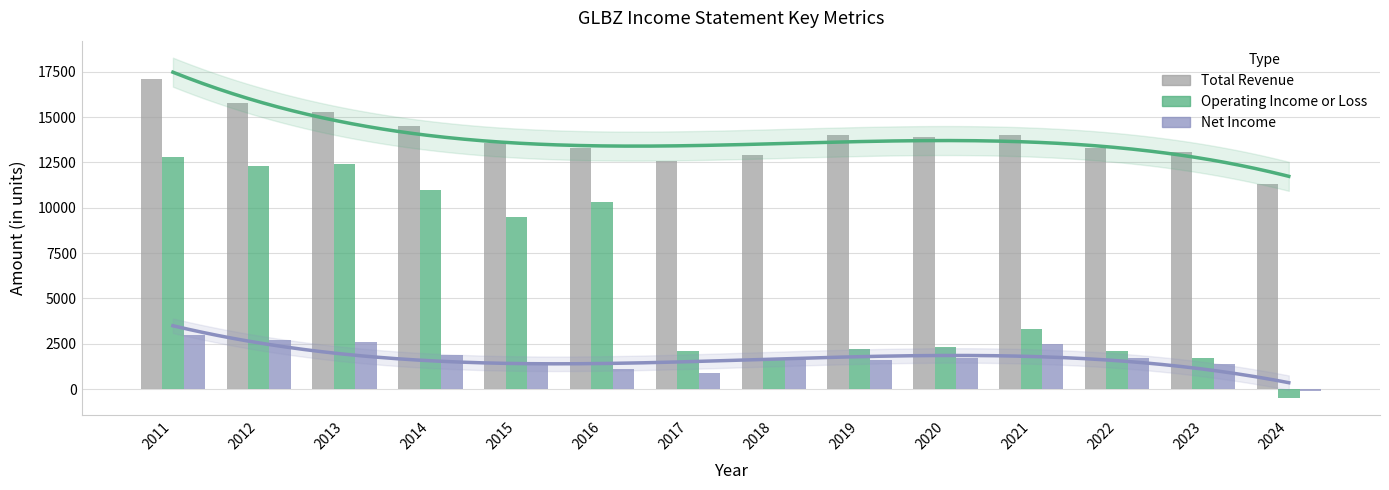

How many values in Operating Income or Loss are above zero?

13